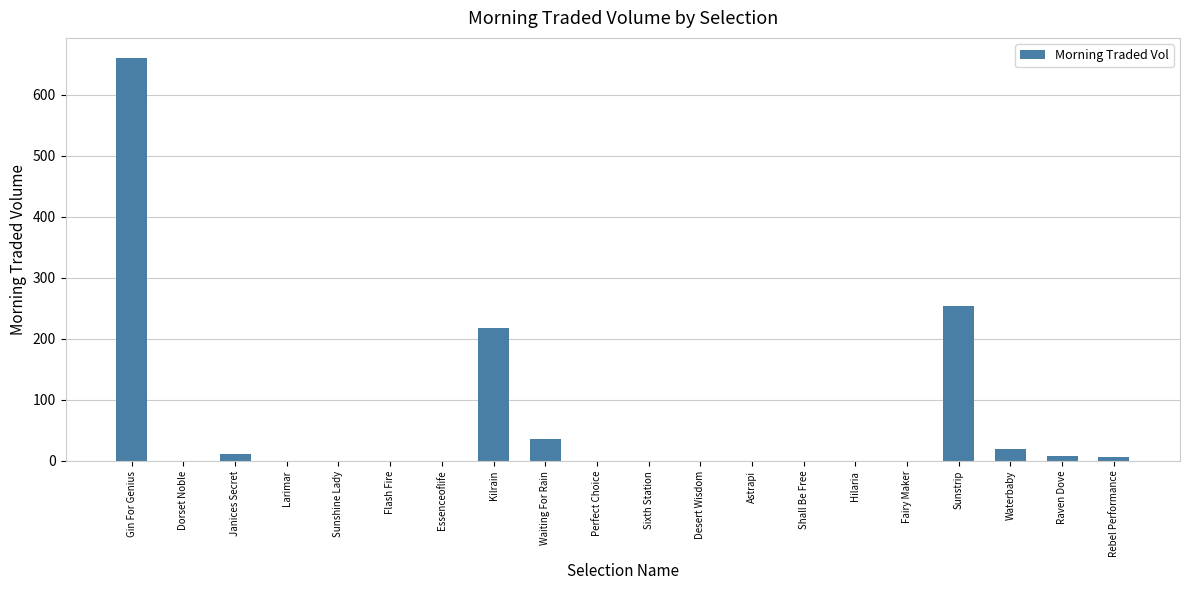

How many categories are shown in the chart?

20